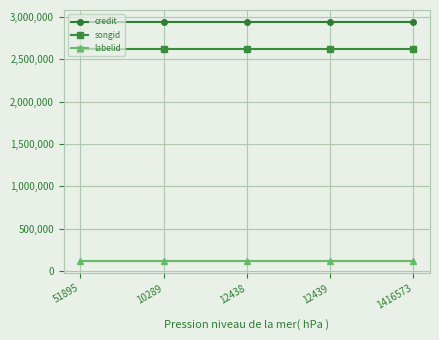

Reading right to left, list all the values displayed in this chart.

credit: 2941610	2941610	2941610	2941610	2941610
songid: 2619527	2619527	2619527	2619527	2619527
labelid: 115862	115862	115862	115862	115862